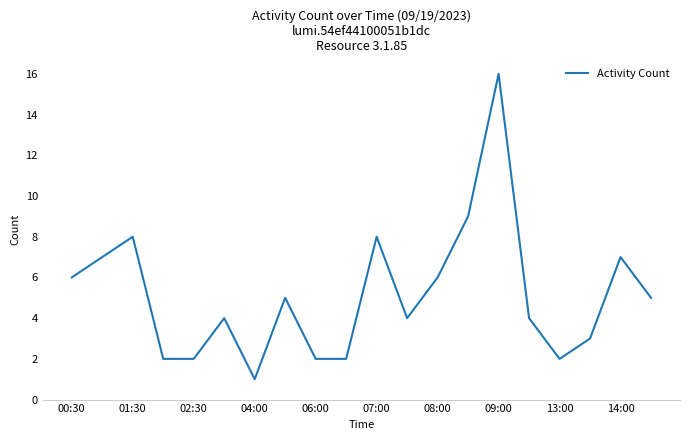

How many lines are shown in the chart?

1